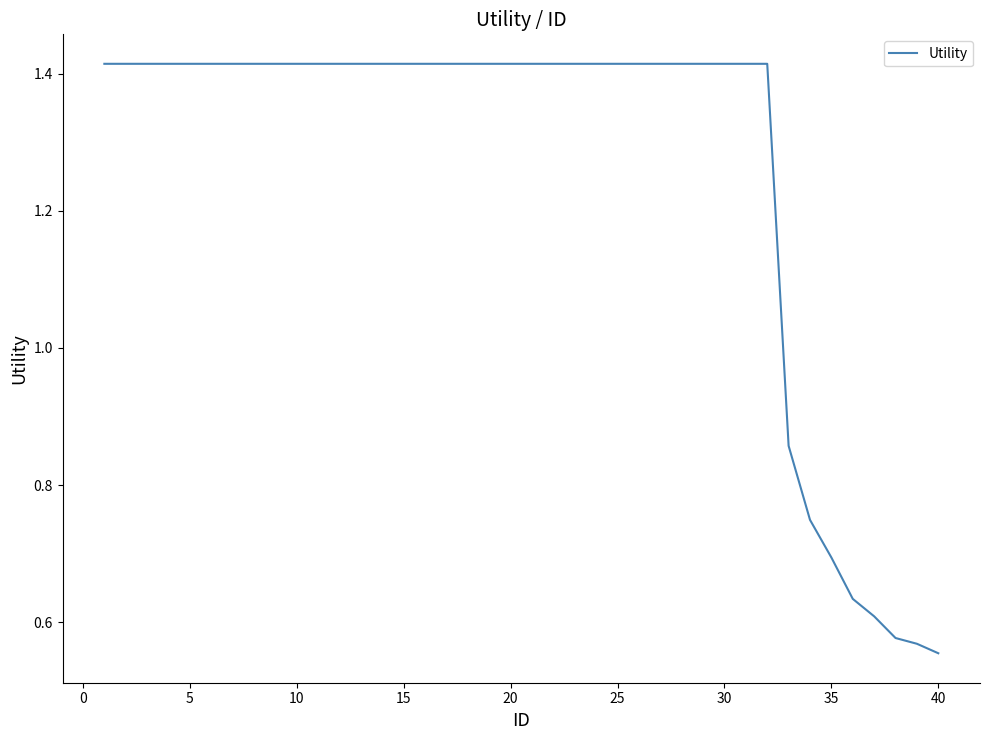

Does the chart have visible grid lines?

No